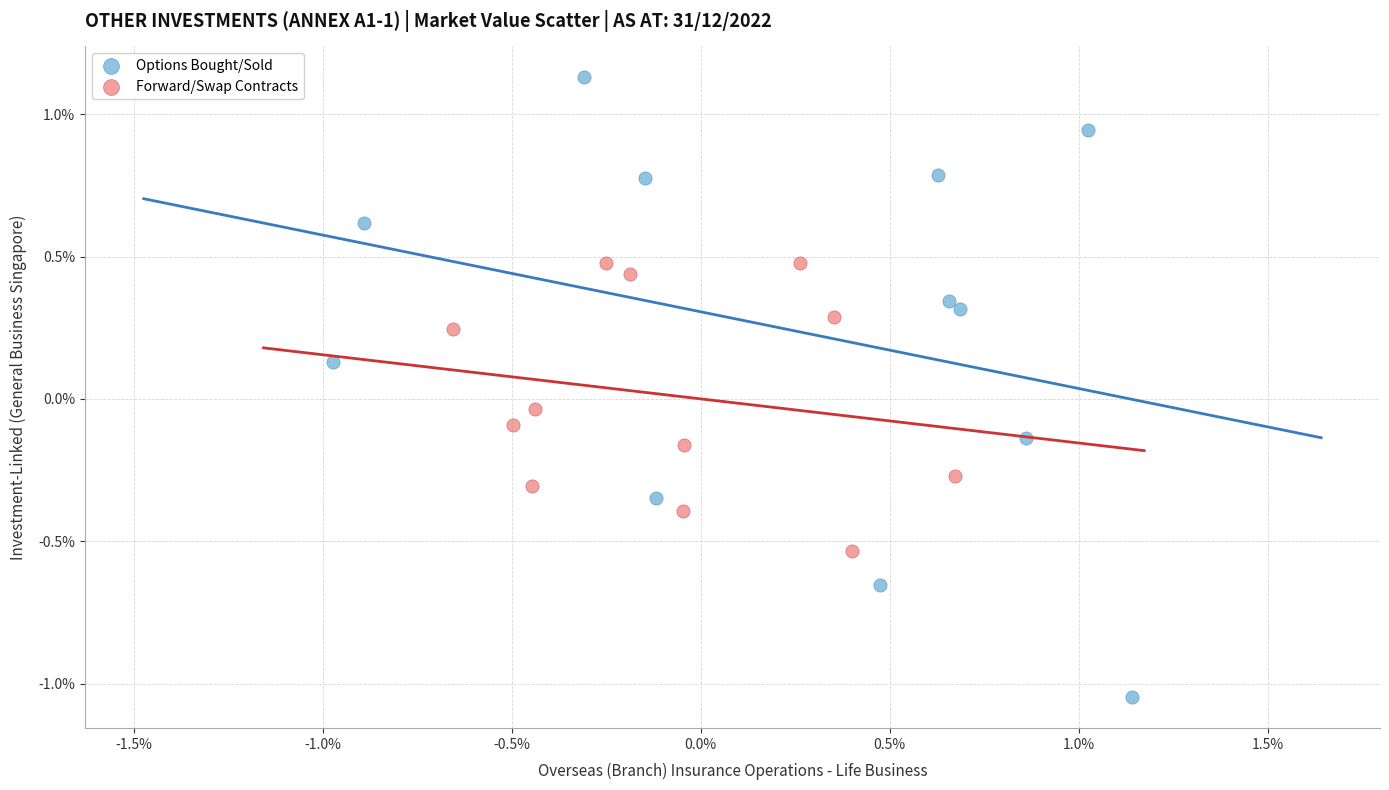

Which series reaches the maximum Y coordinate?

Options Bought/Sold